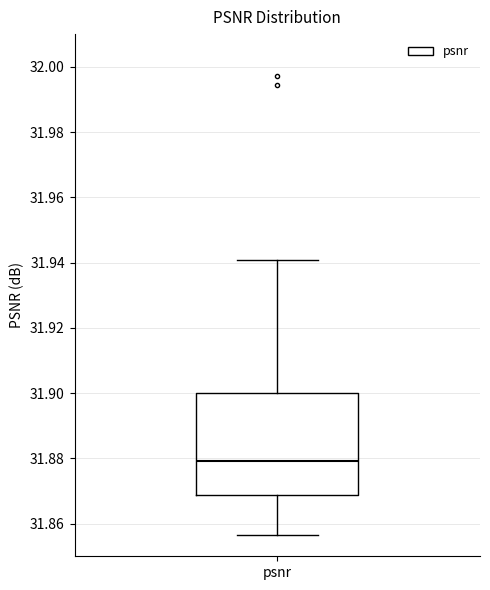

Transcribe this box plot: give where the median line is, the range the box spans, and where the two whiskers end, as read against the y-axis. The values are not printed on the chart, so give them approximately, as read against the axis.

median 31.880, box 31.868 to 31.900, whiskers 31.856 to 31.940